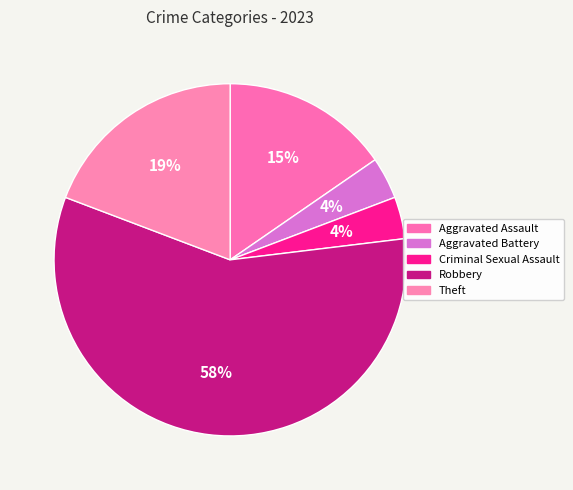

What is the majority slice?

Robbery